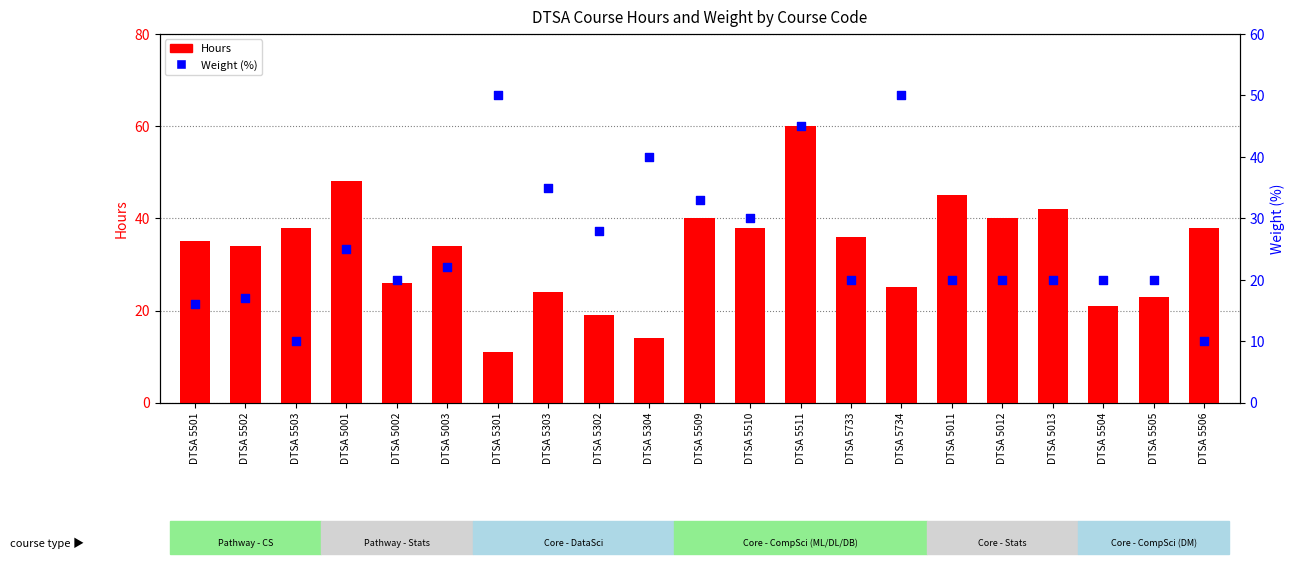

At how many categories does at least one series exceed 36?

12